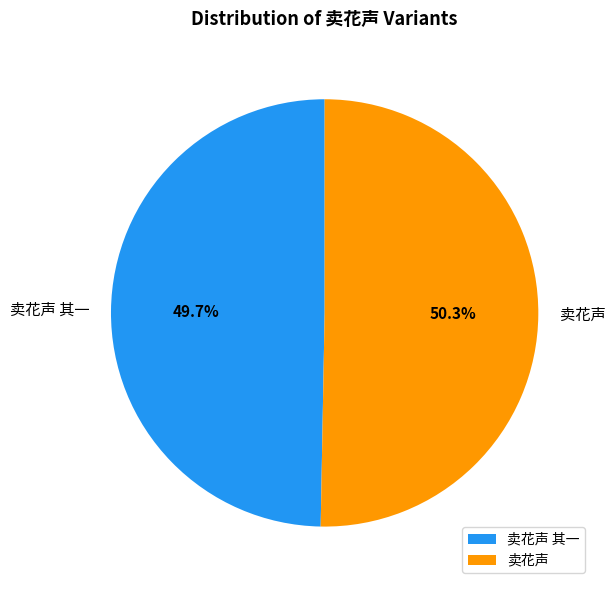

What is the total percentage of 卖花声 and 卖花声 其一?

100.0%